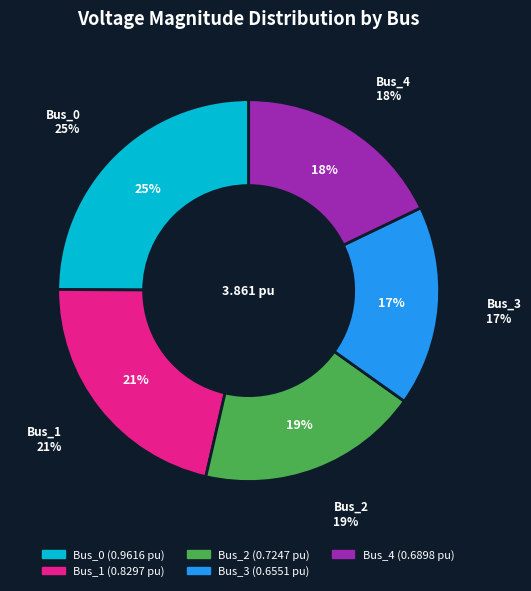

To the nearest percent, what percentage of the pie is Bus_4?

18%